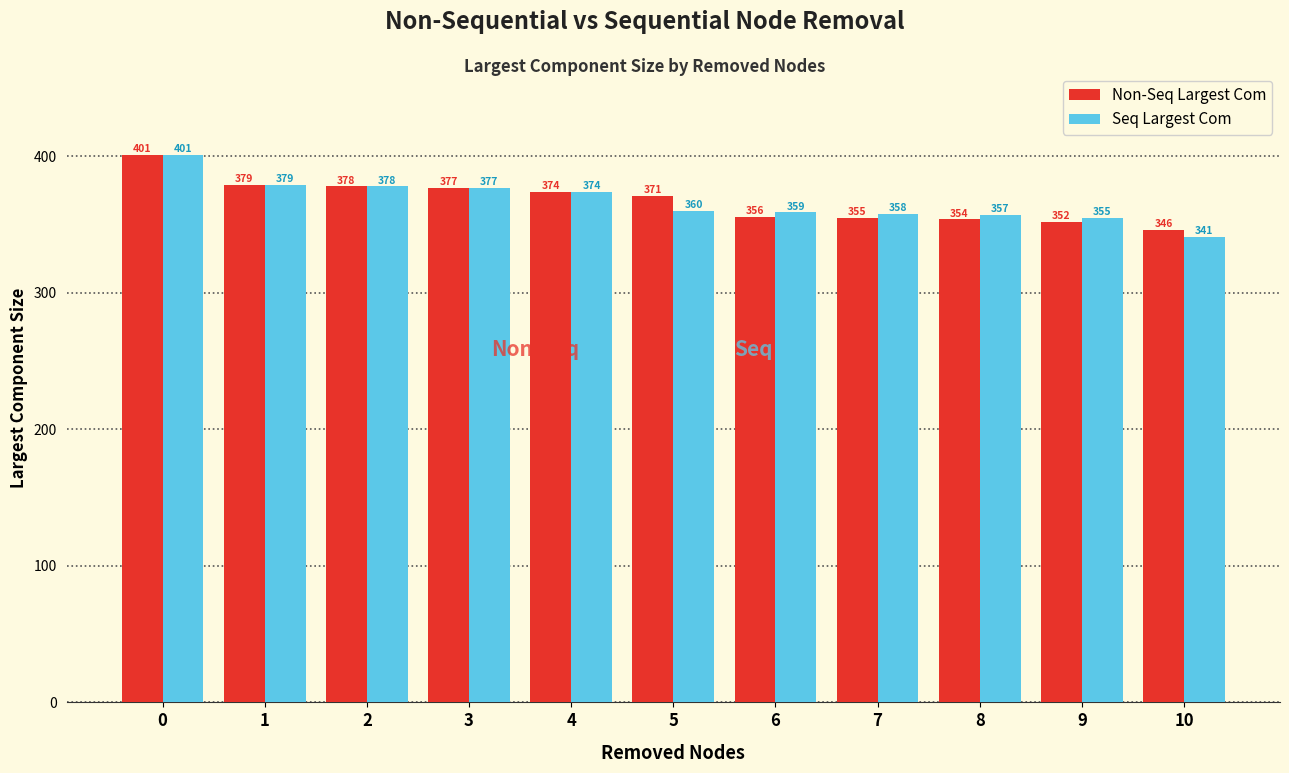

Reading right to left, what are all the values shown in this chart?

Non-Seq Largest Com: 10=346	9=352	8=354	7=355	6=356	5=371	4=374	3=377	2=378	1=379	0=401
Seq Largest Com: 10=341	9=355	8=357	7=358	6=359	5=360	4=374	3=377	2=378	1=379	0=401